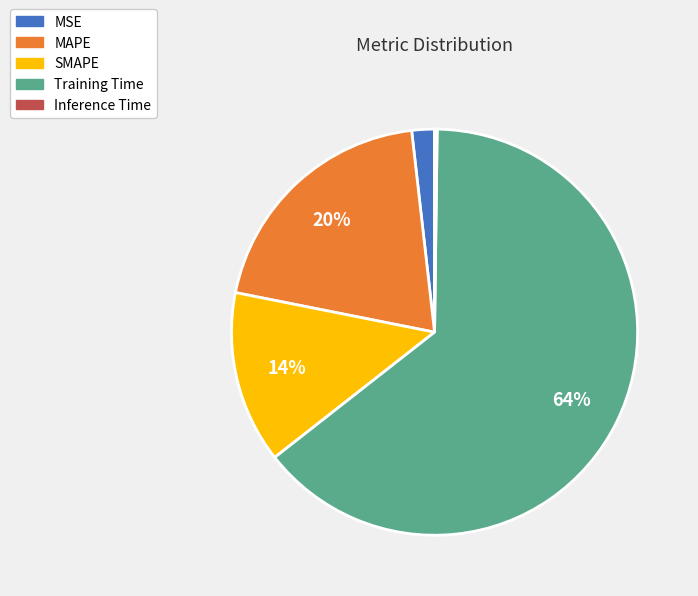

What percentage is the Training Time slice, to the nearest percent?

64%